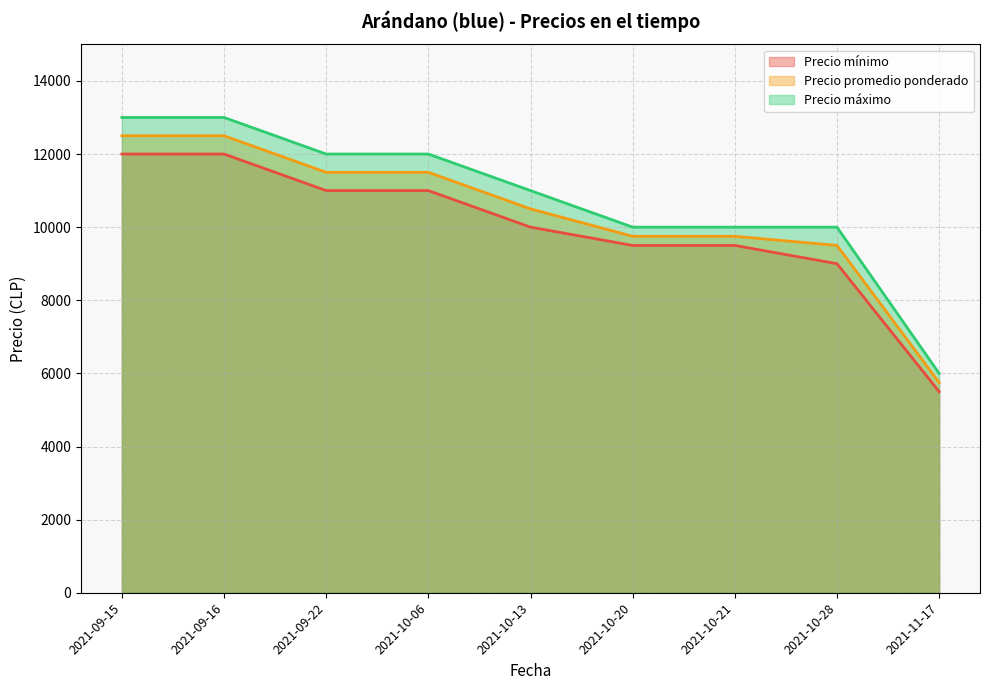

What is the sum of the Precio máximo values at 2021-10-21 and 2021-10-13?

21000